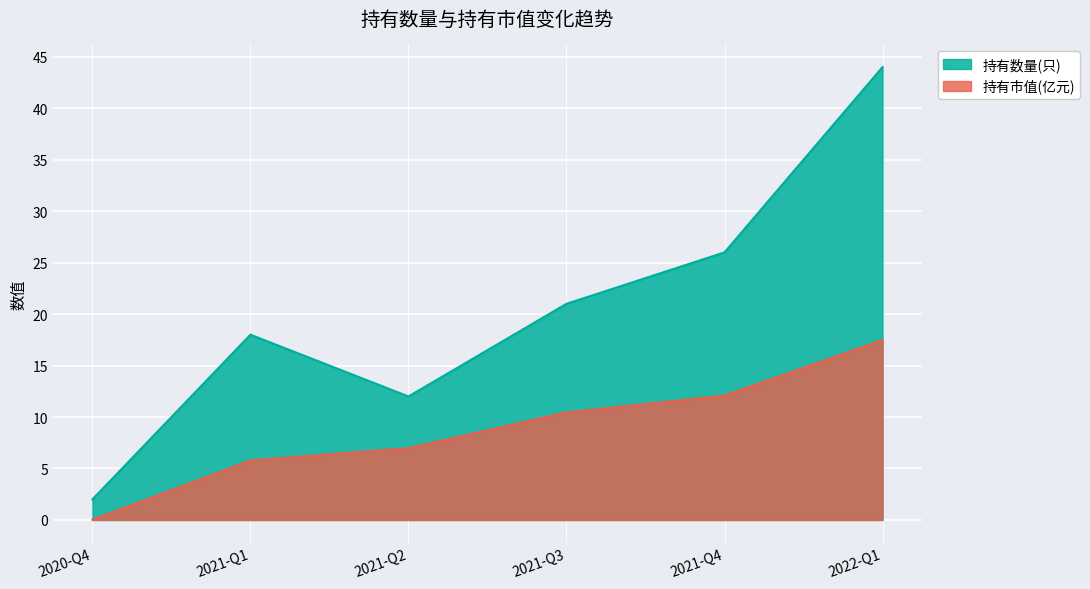

Which series changed the most between 2020-Q4 and 2021-Q3?

持有数量(只)